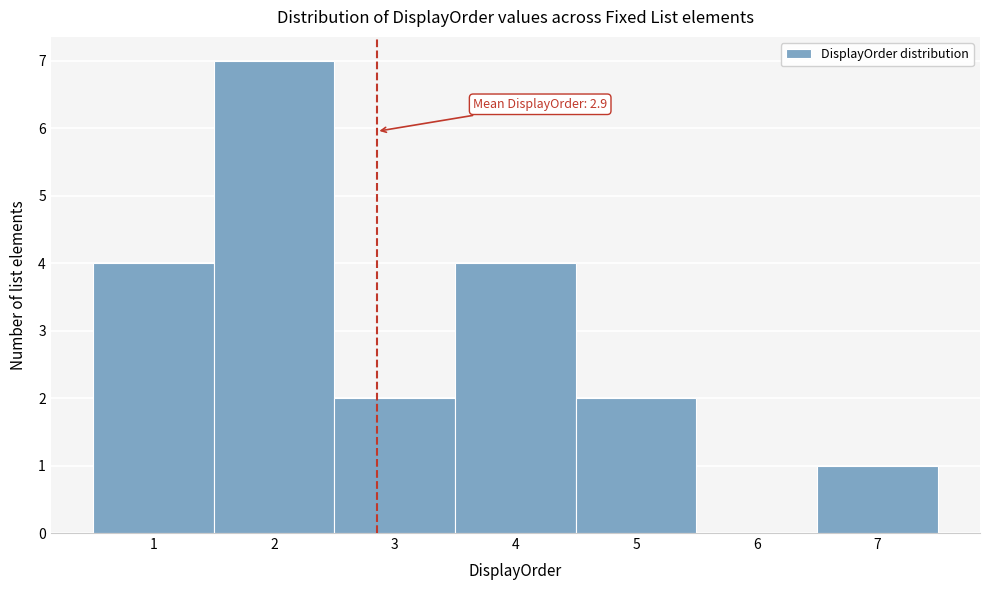

Over which range of the x-axis is the bar tallest?

1.5 to 2.5